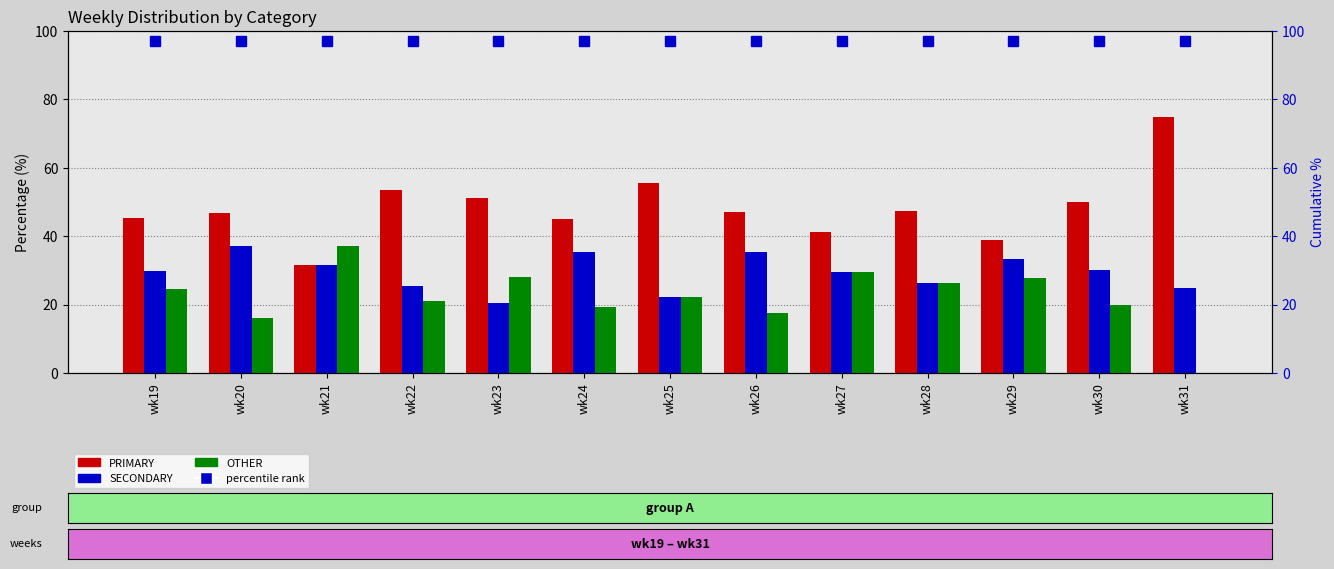

What are all the series names shown in the legend?

PRIMARY, SECONDARY, OTHER